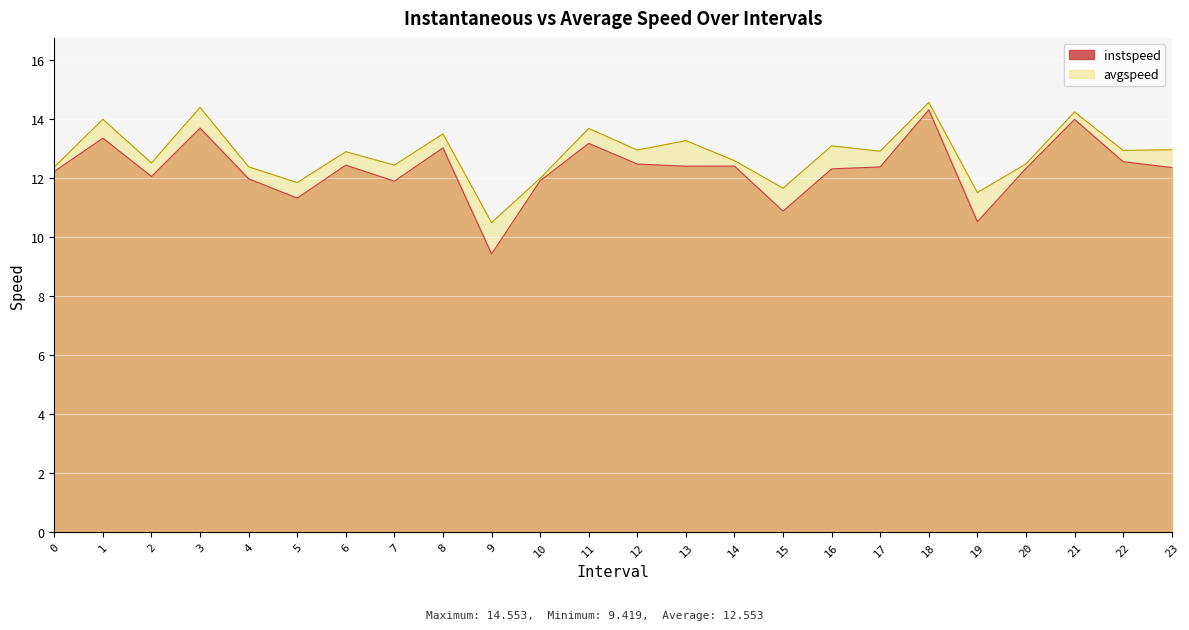

What is the difference between the highest and lowest values at 0?

0.1